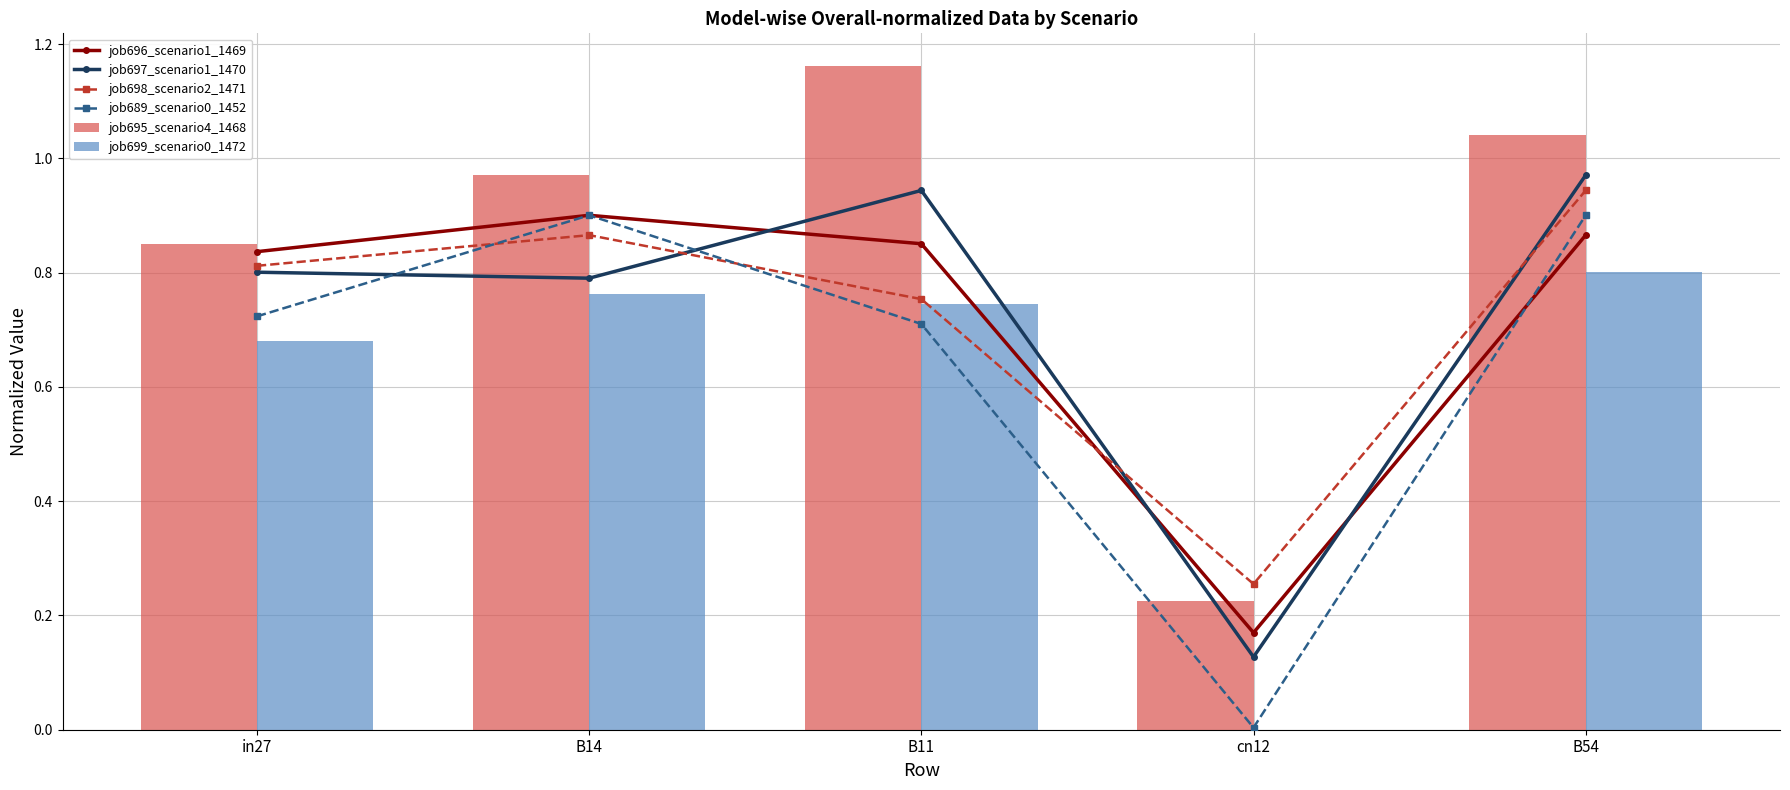

Between B11 and cn12, which is larger?

B11